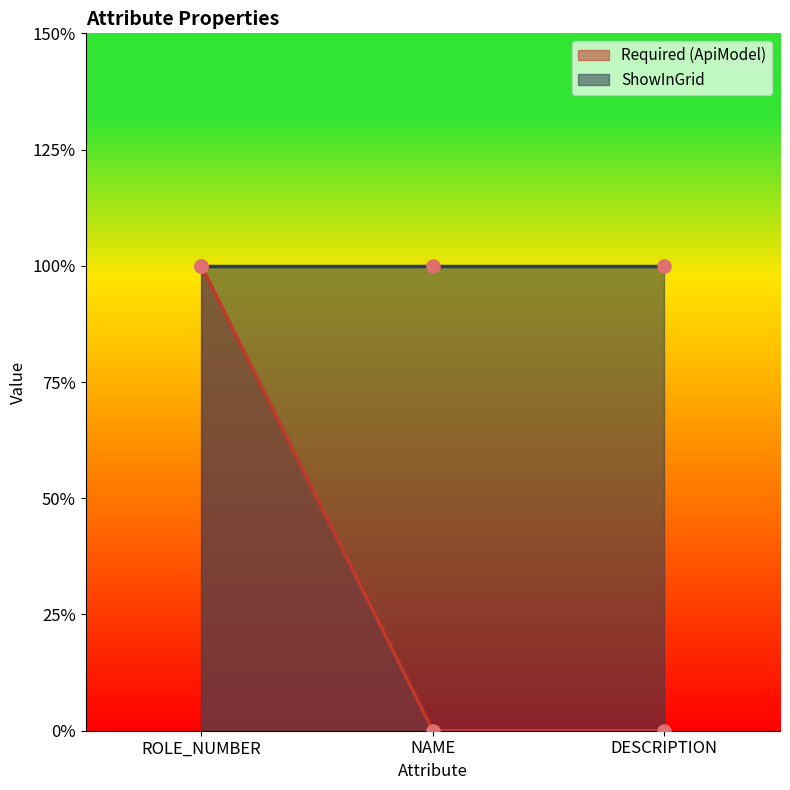

What is the change in value from ROLE_NUMBER to DESCRIPTION?

-1